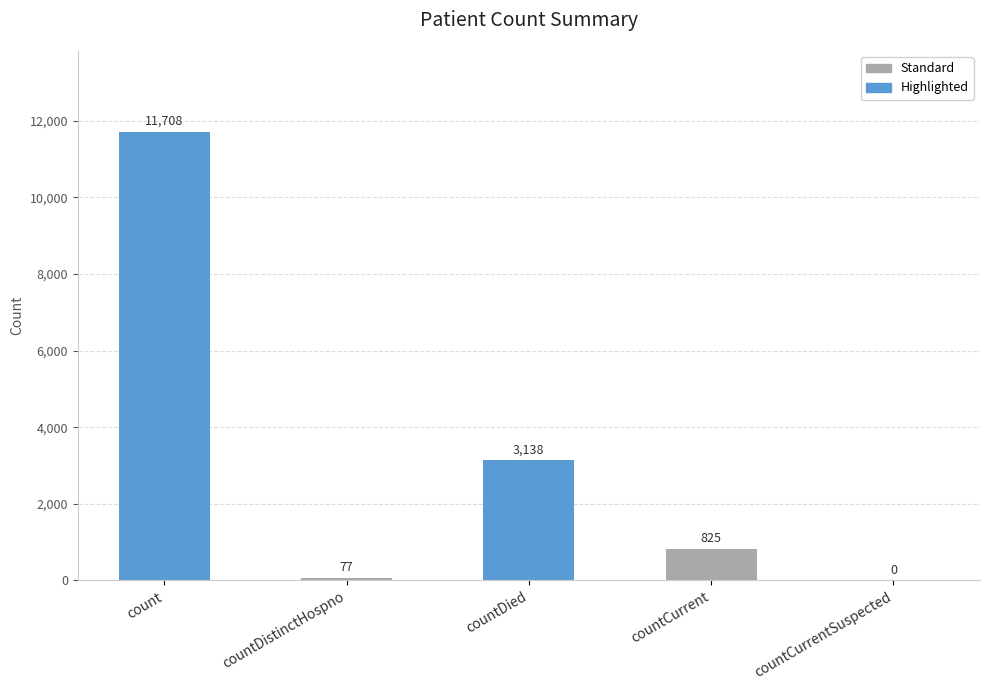

Reading left to right, what are all the values shown in this chart?

11708	77	3138	825	0